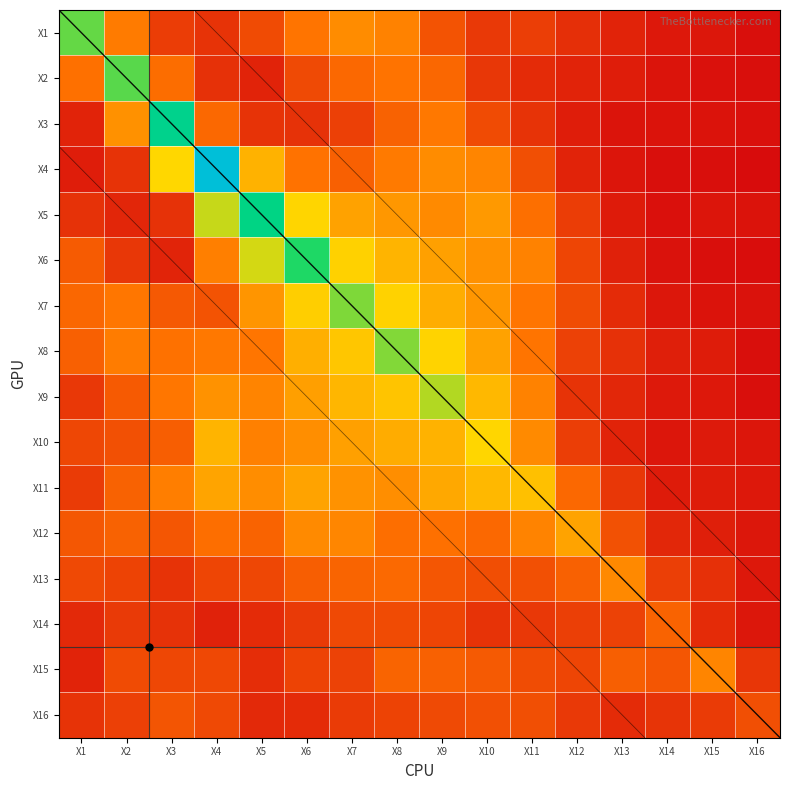

How many categories are shown in the chart?

16